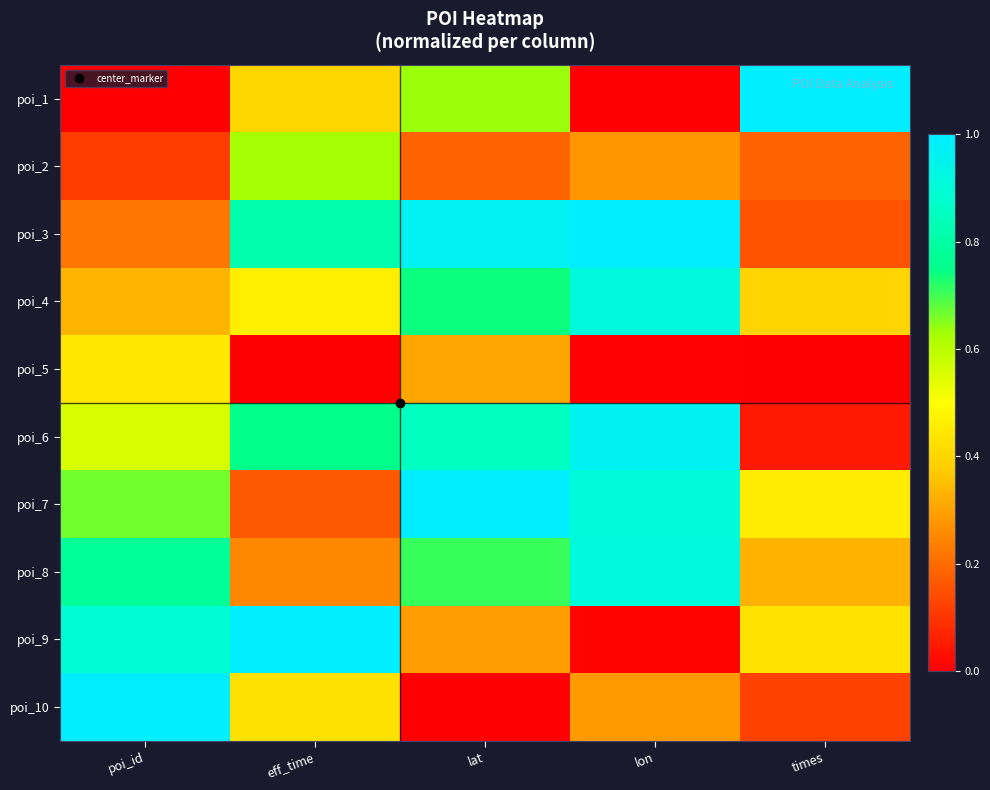

Which category has the highest value across all series?

times